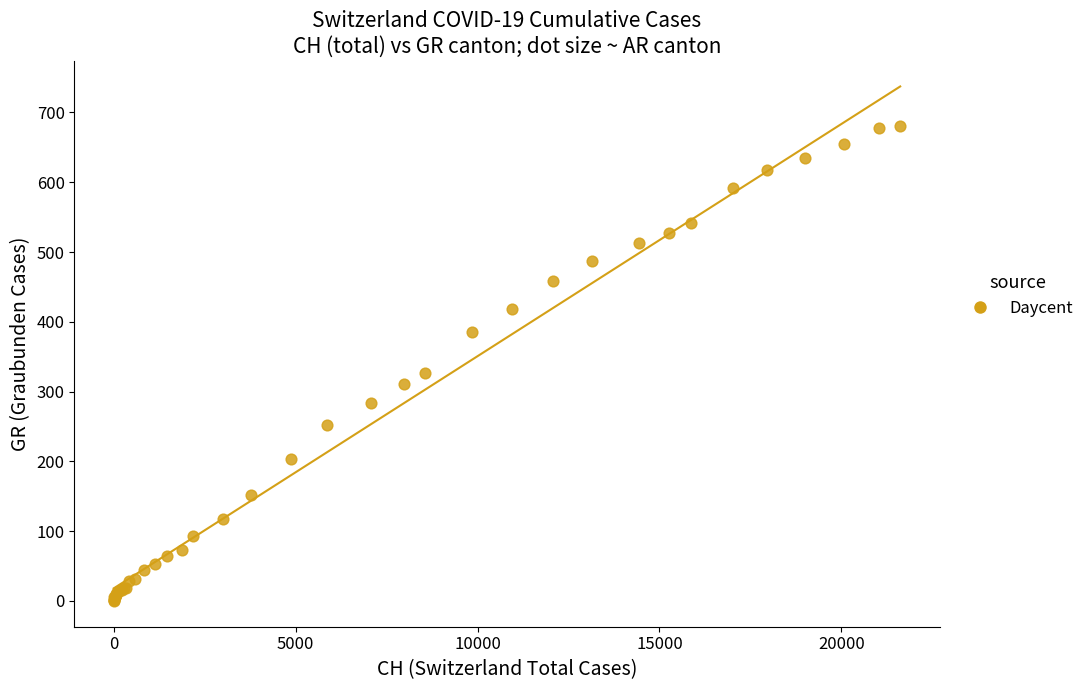

What Y value in the scatter plot is closest to 340?

327